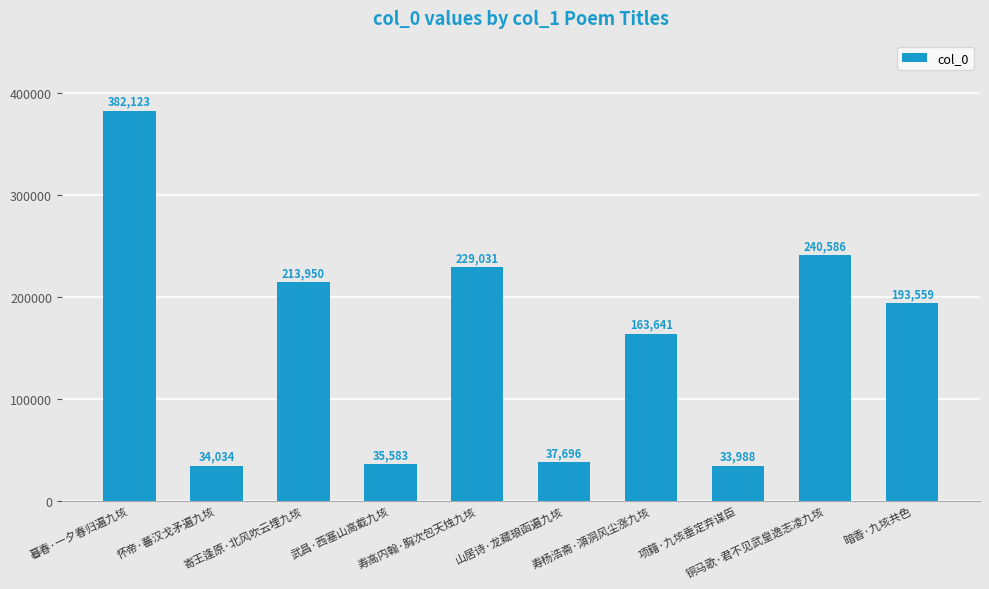

Reading left to right, transcribe all the data shown in this chart.

382123	34034	213950	35583	229031	37696	163641	33988	240586	193559